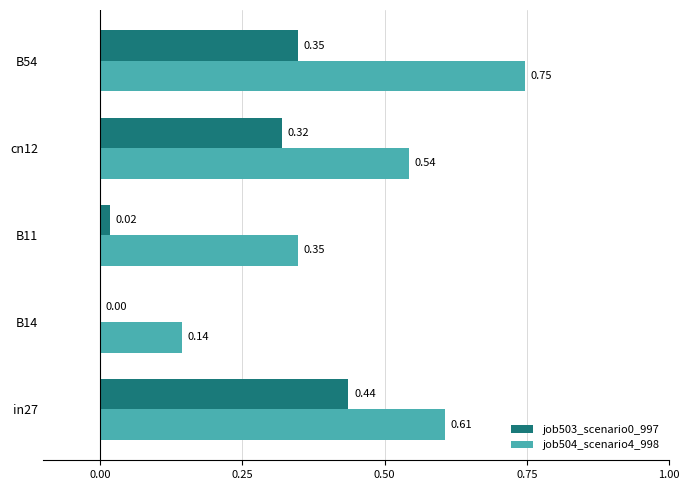

Which series changed the most between B14 and B54?

job504_scenario4_998